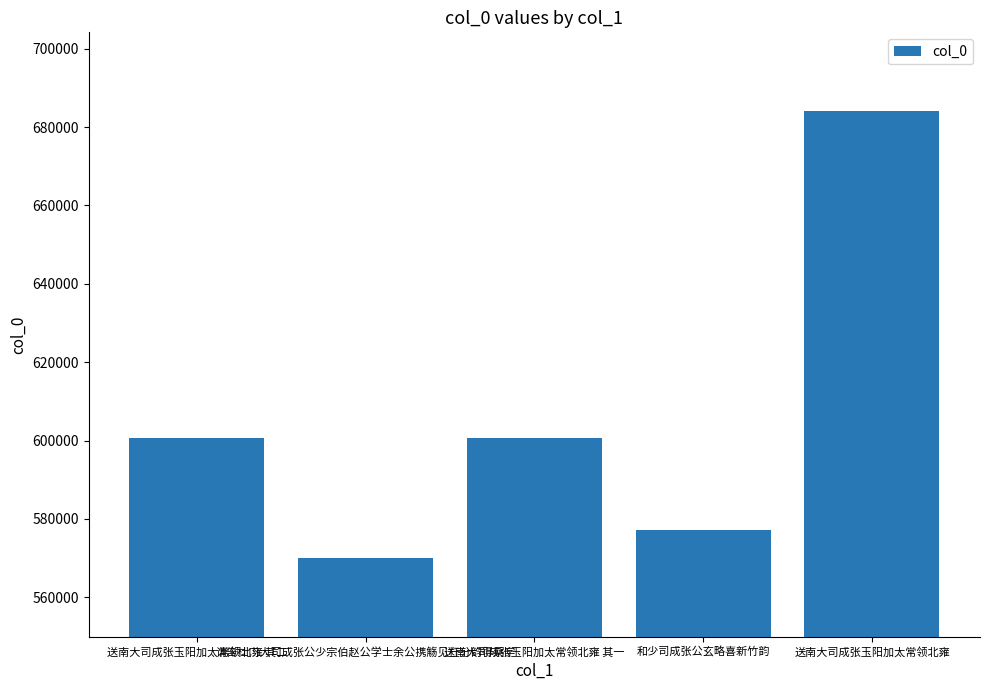

What is the greatest value displayed?

684169